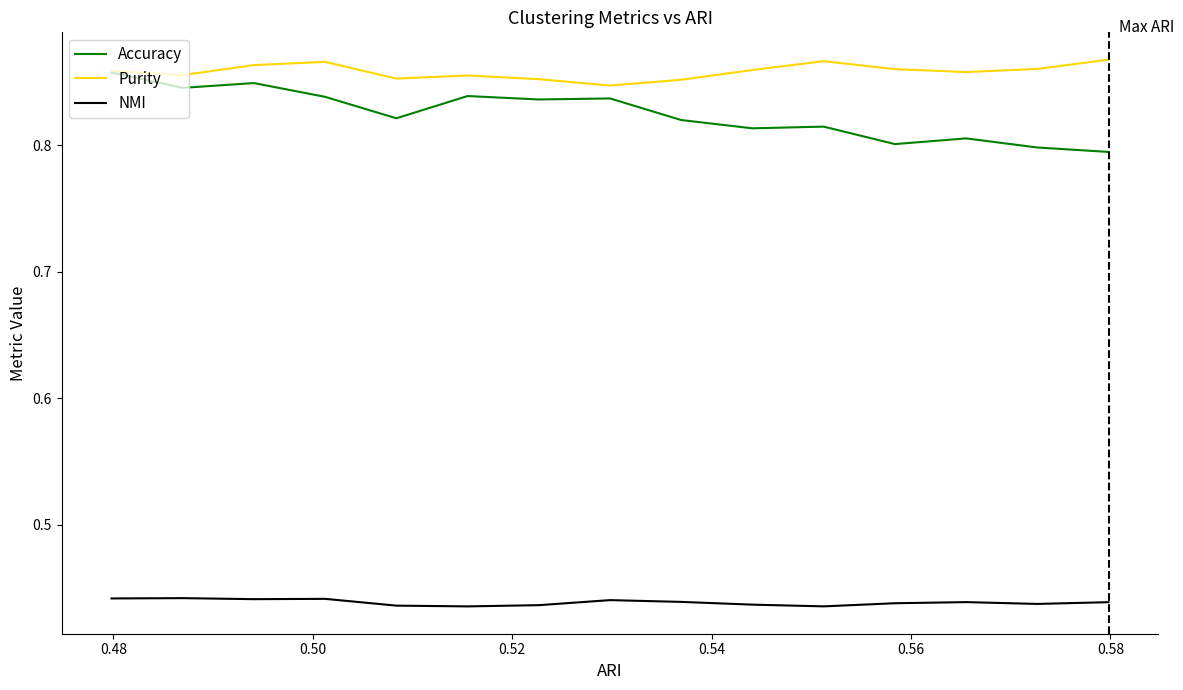

True or false: Purity and NMI intersect in this chart.

False